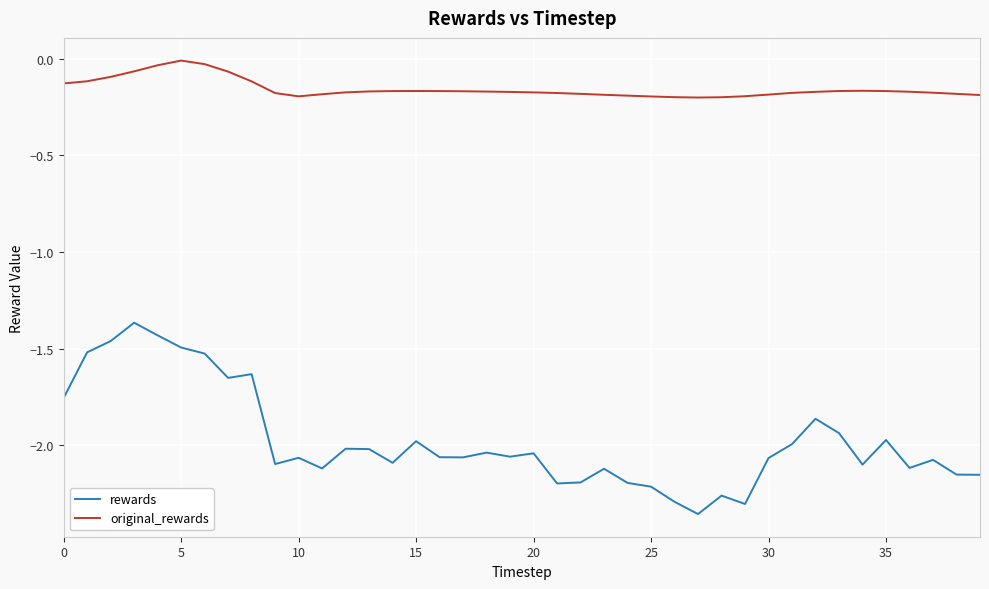

Rank the series by their average value, from lowest to highest.

rewards, original_rewards